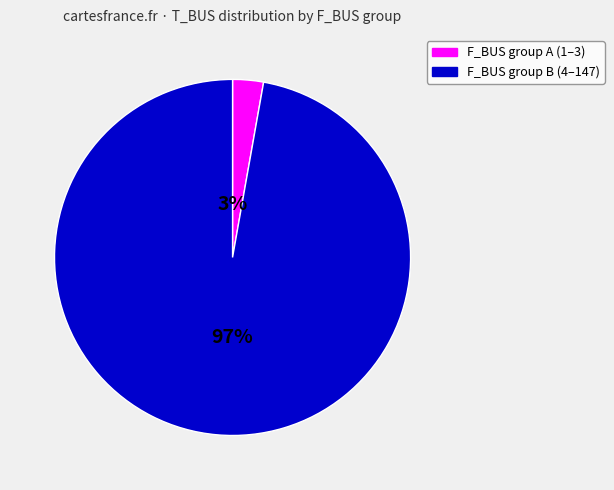

What percentage is the F_BUS group B (4–147) slice, to the nearest percent?

97%